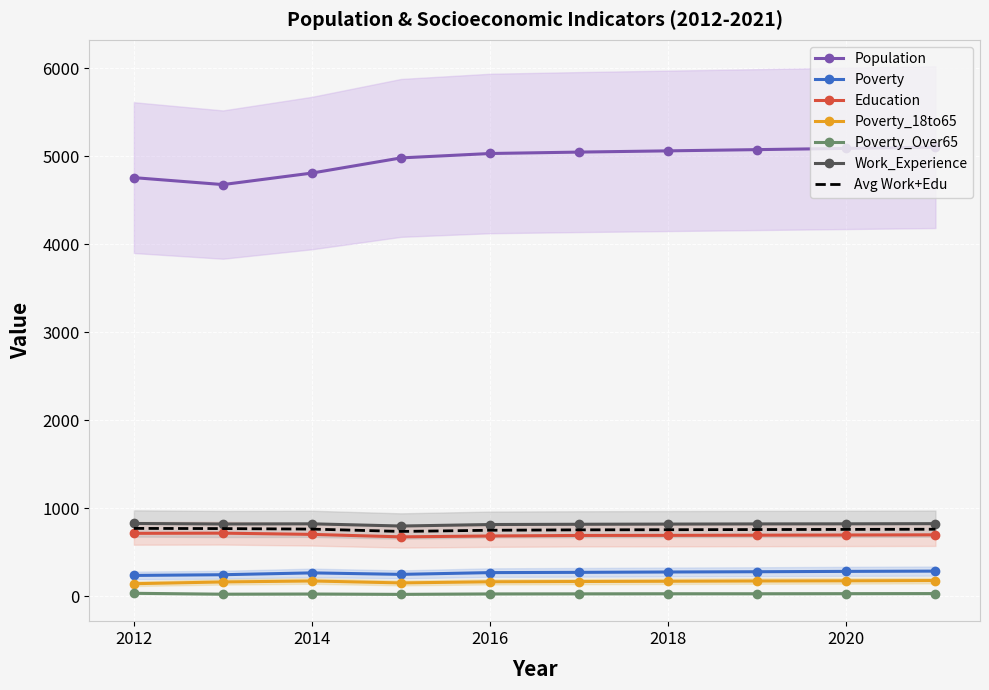

Between 2017 and 2019, which series saw the biggest shift?

Population